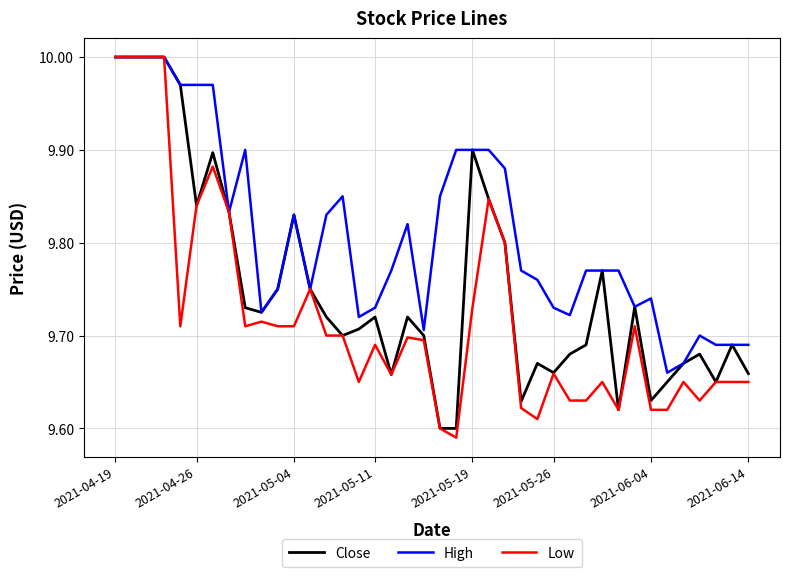

Which series has the largest total across all categories?

High